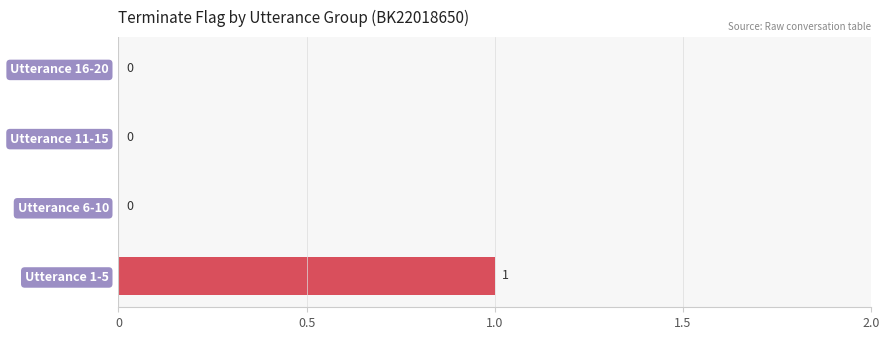

What is the greatest value displayed?

1